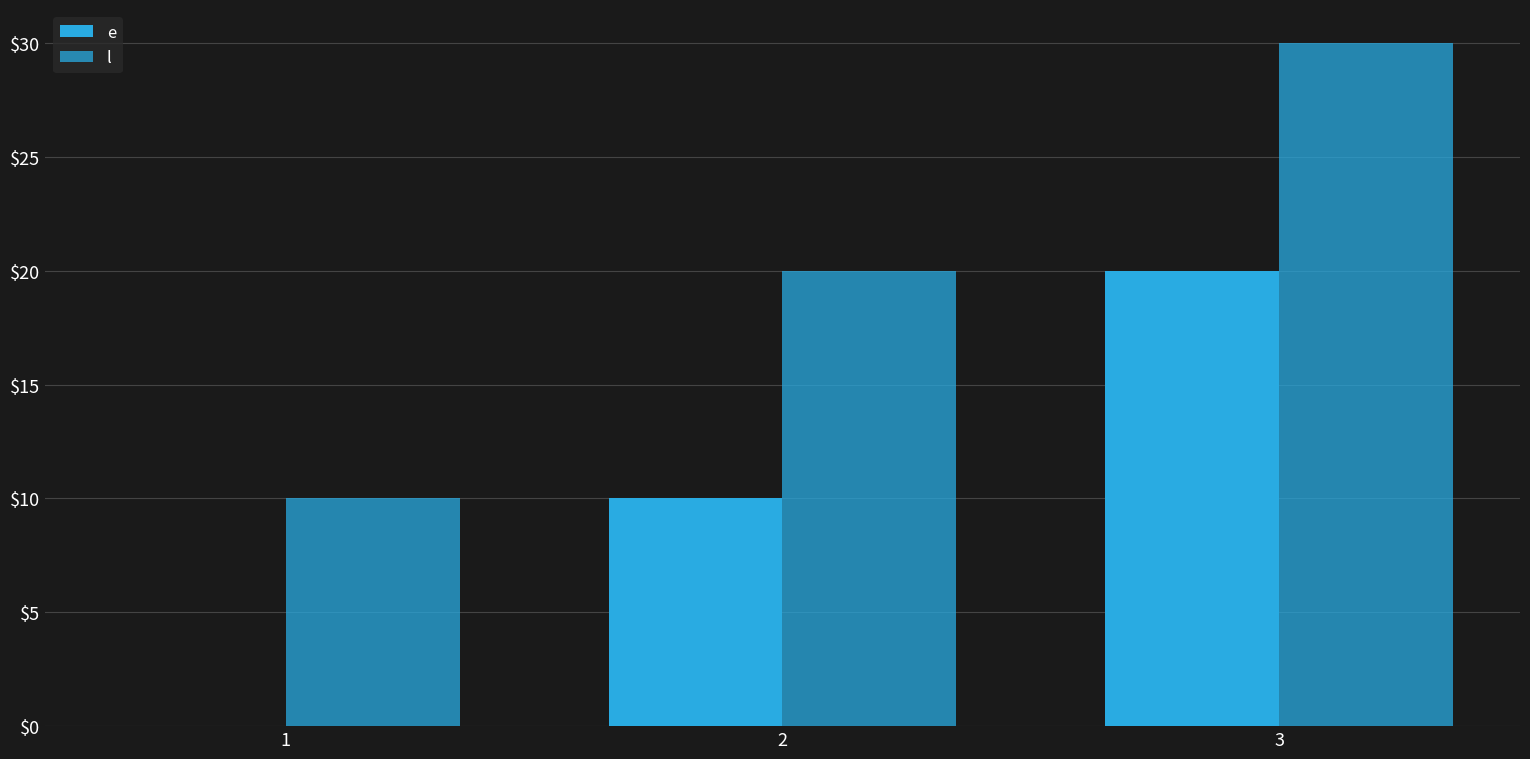

True or false: l has a value of 14 at 2.

False